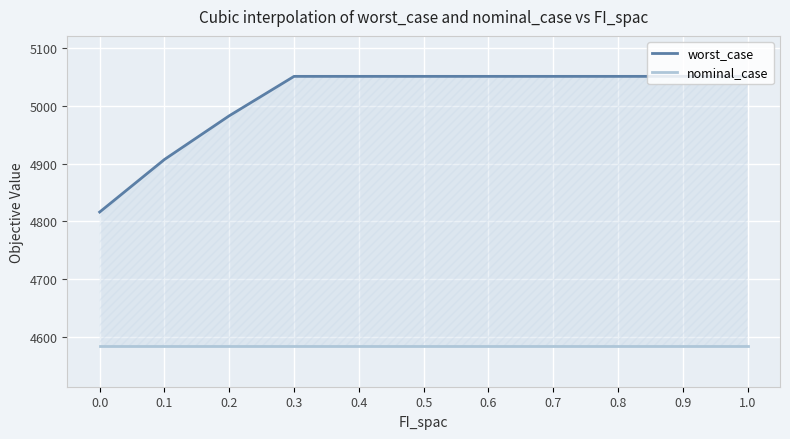

At which category is the sum across all series the highest?

0.3